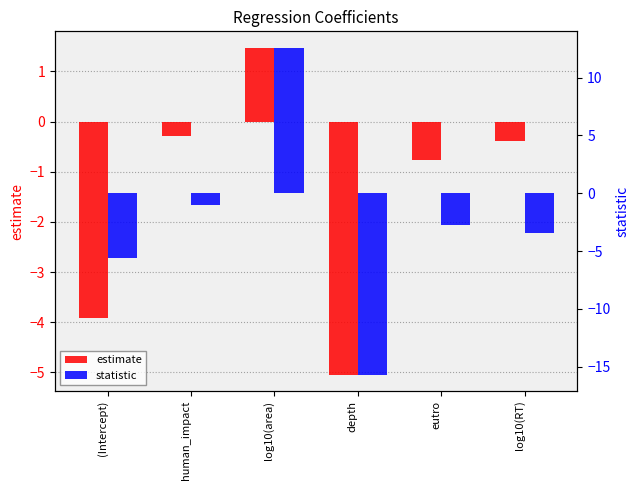

At which category is the sum across all series the highest?

log10(area)